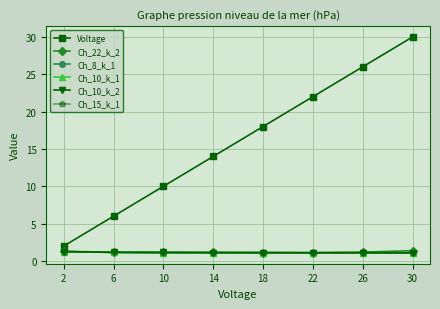

Where does the Voltage series first go above 18?

22